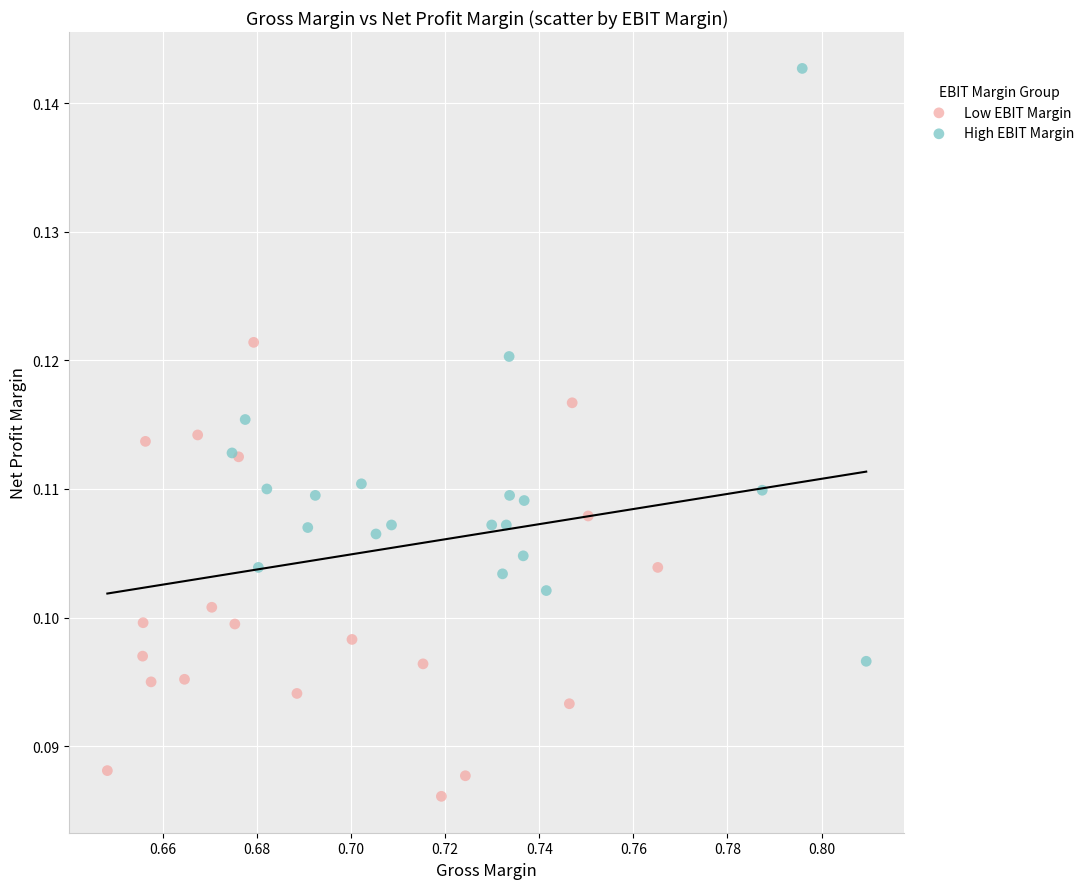

Which series contains the highest Y value?

High EBIT Margin